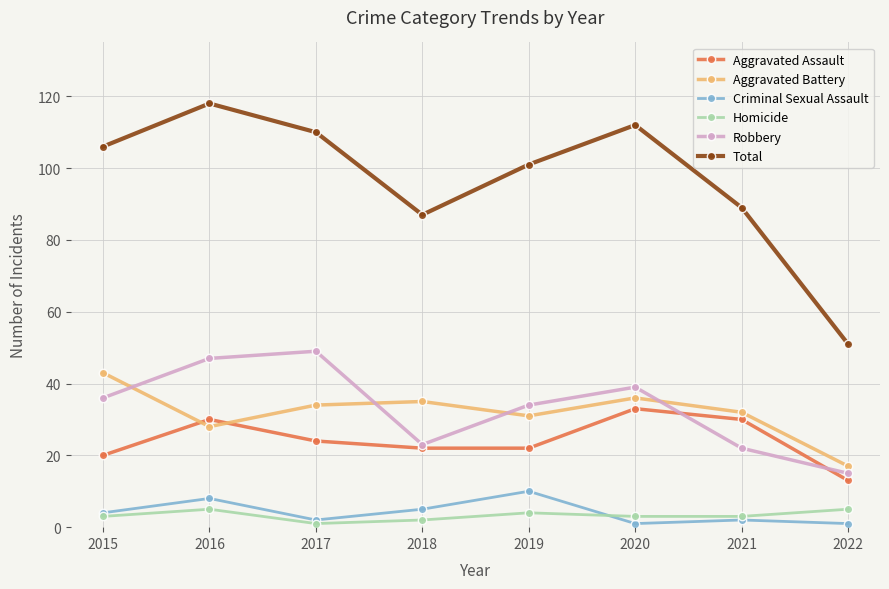

What are all the series names shown in the legend?

Aggravated Assault, Aggravated Battery, Criminal Sexual Assault, Homicide, Robbery, Total